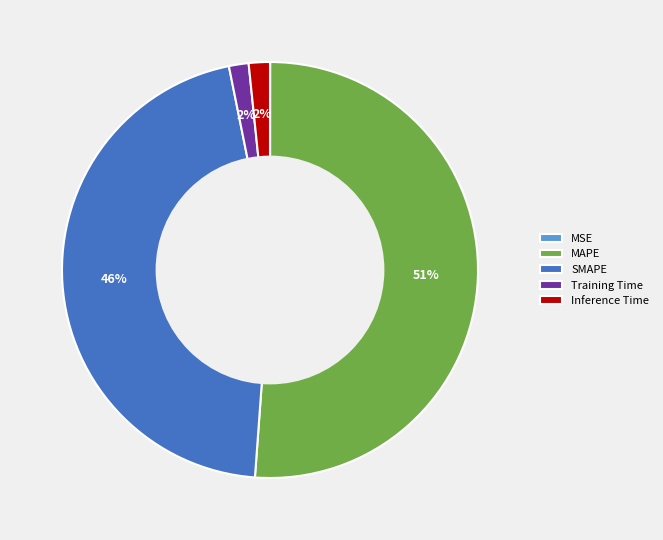

Approximately how many times larger is the value at MAPE compared to SMAPE?

1.1